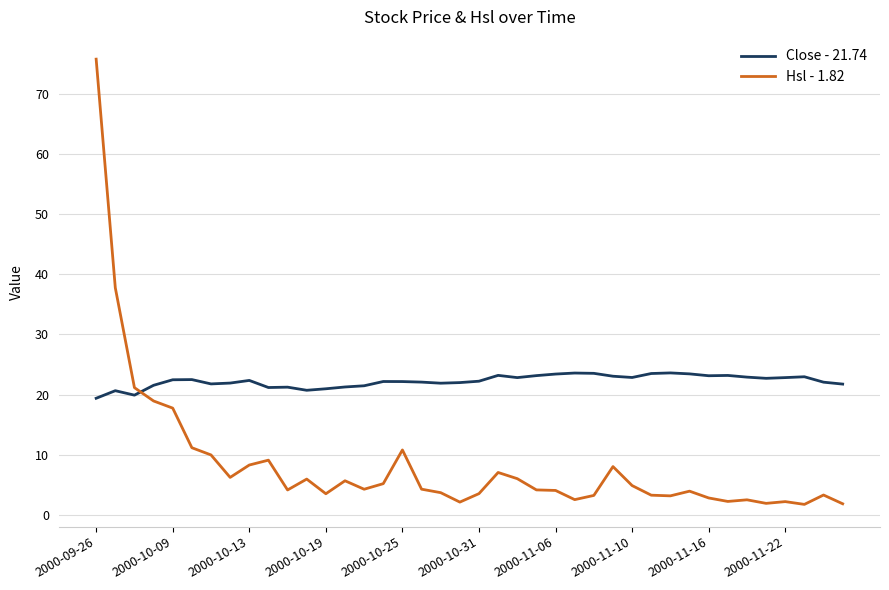

Which series has the widest spread of values?

Hsl - 1.82